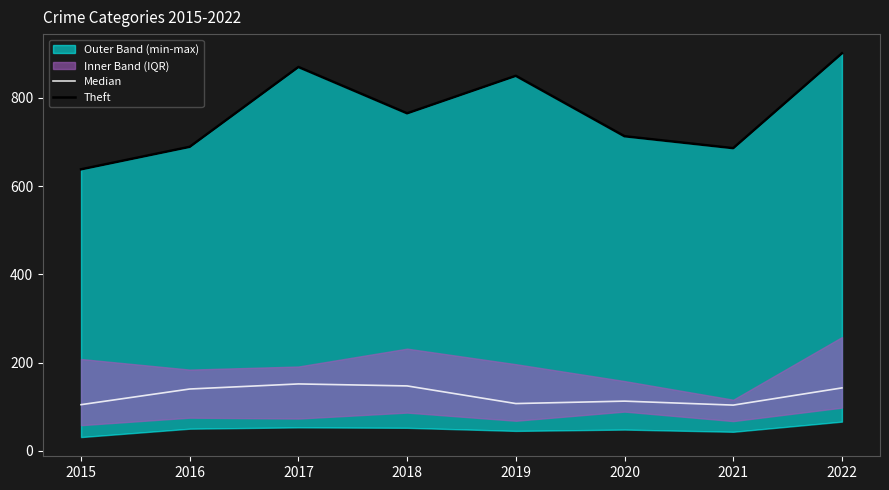

What is the difference between the maximum and minimum values in the Theft series?

263.0